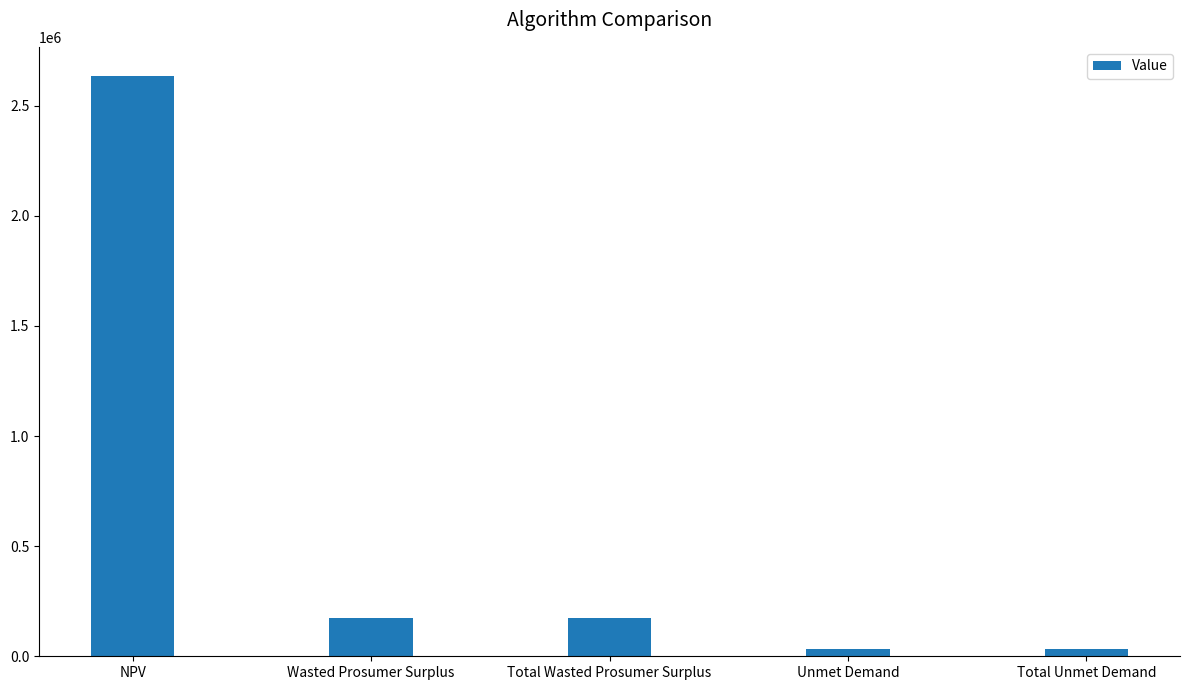

Between Total Unmet Demand and NPV, which is larger?

NPV